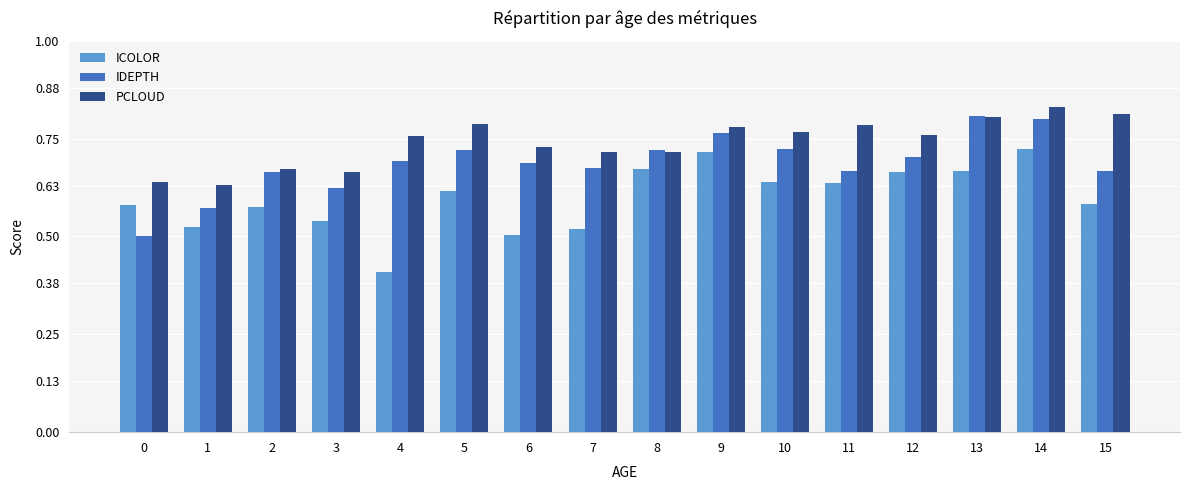

How many ICOLOR values are between 0 and 1?

16